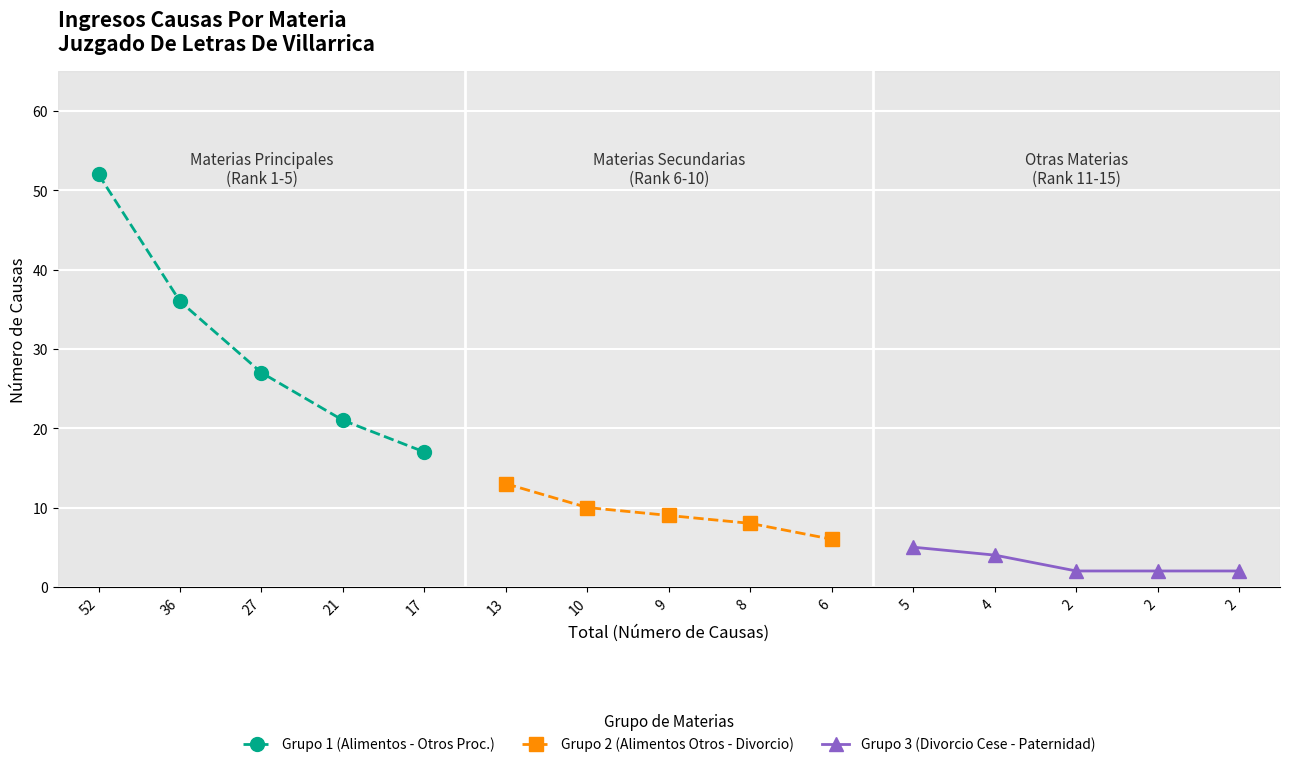

Is it true that Grupo 2 (Alimentos Otros - Divorcio) equals 10 at 10?

True